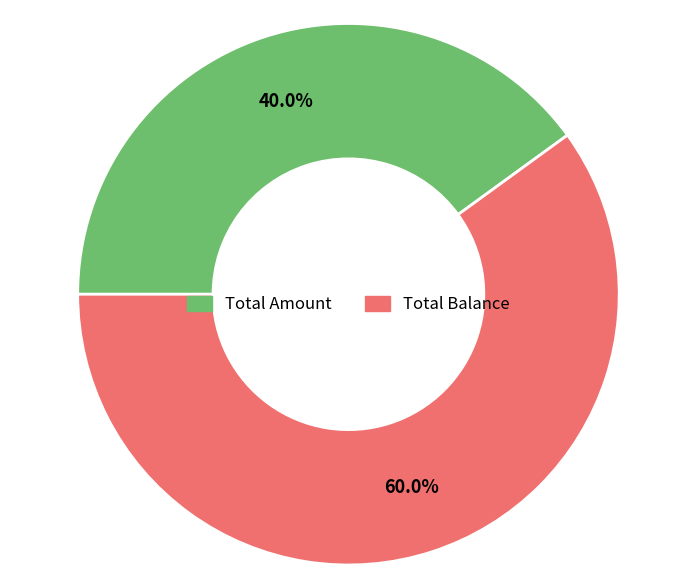

Is it true that Total Amount is 53% of the pie?

False